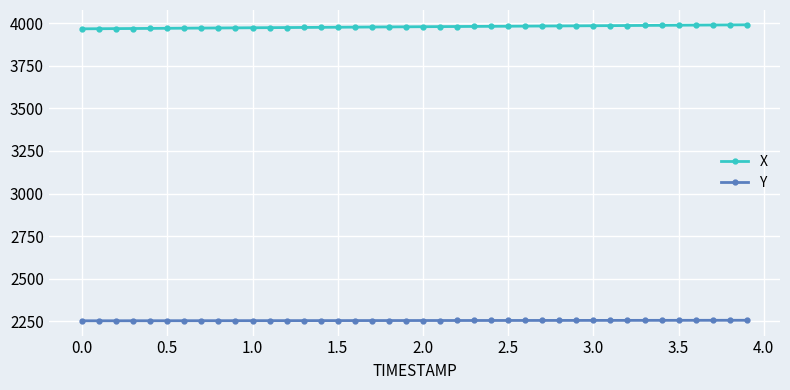

Which series has the largest range (max minus min)?

X